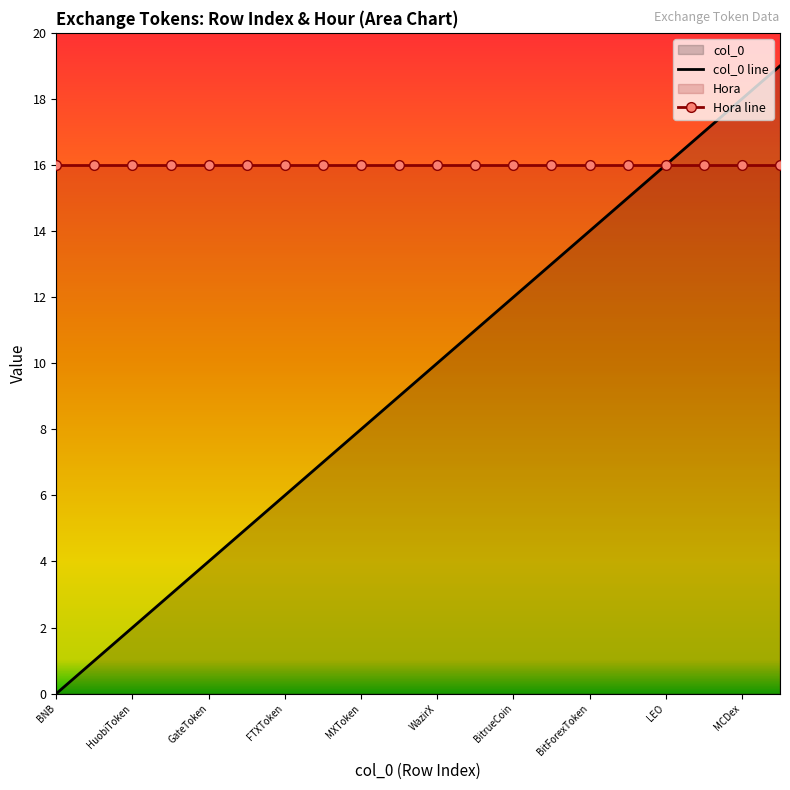

How many values are above zero?

19